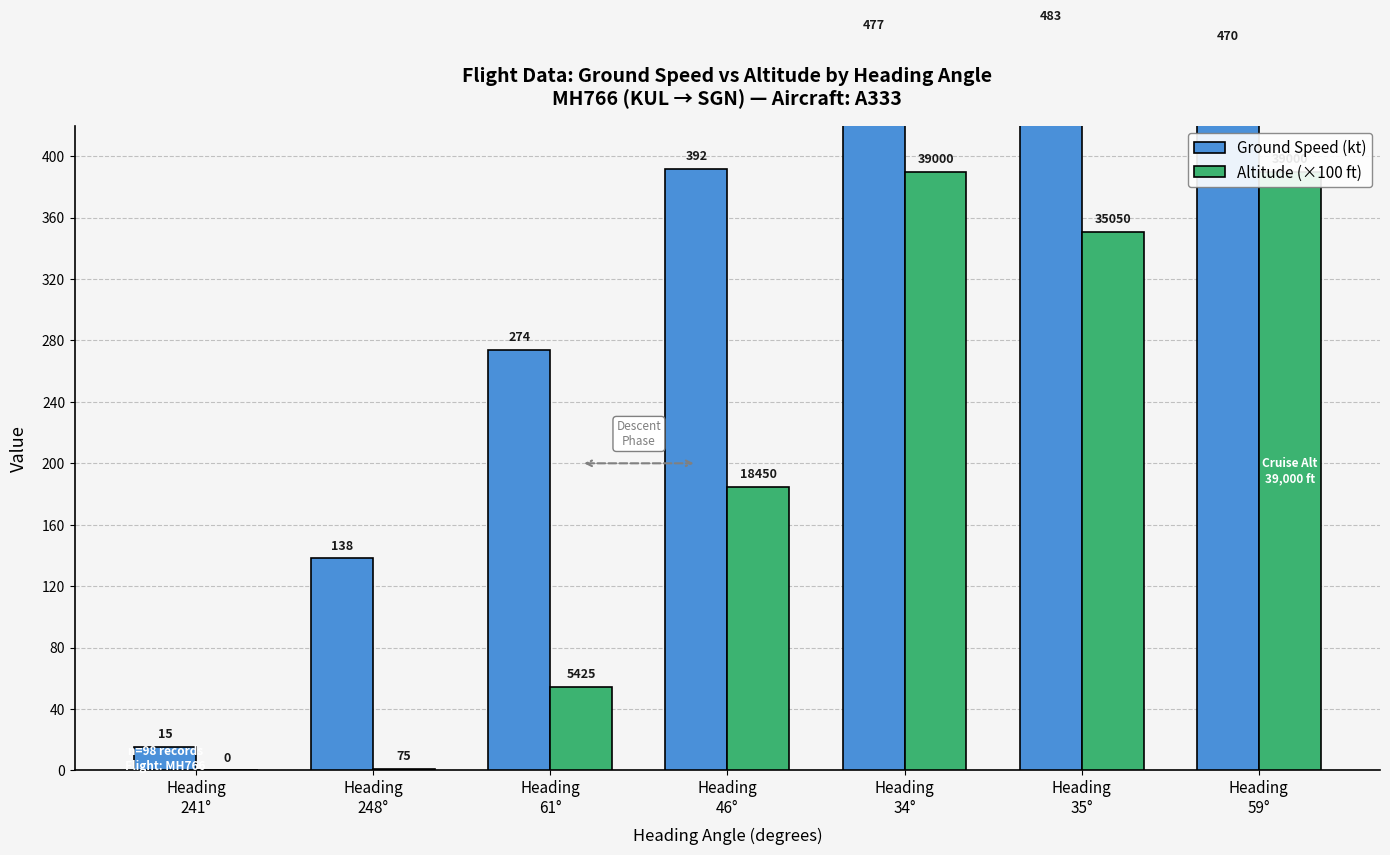

What is the difference between the maximum and minimum values in the Altitude (×100 ft) series?

390.0